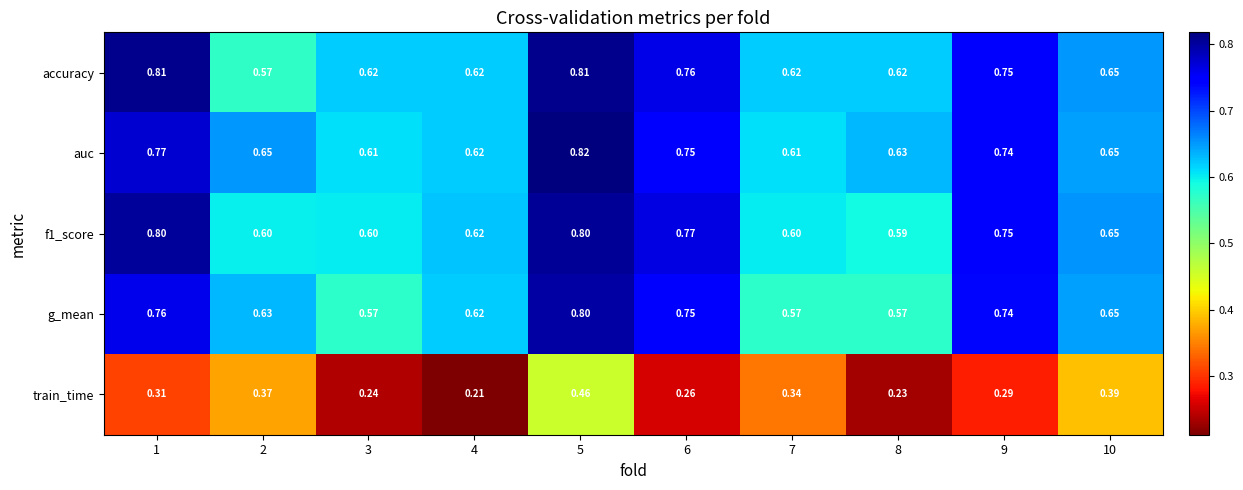

Between 5 and 9, which series saw the biggest shift?

train_time